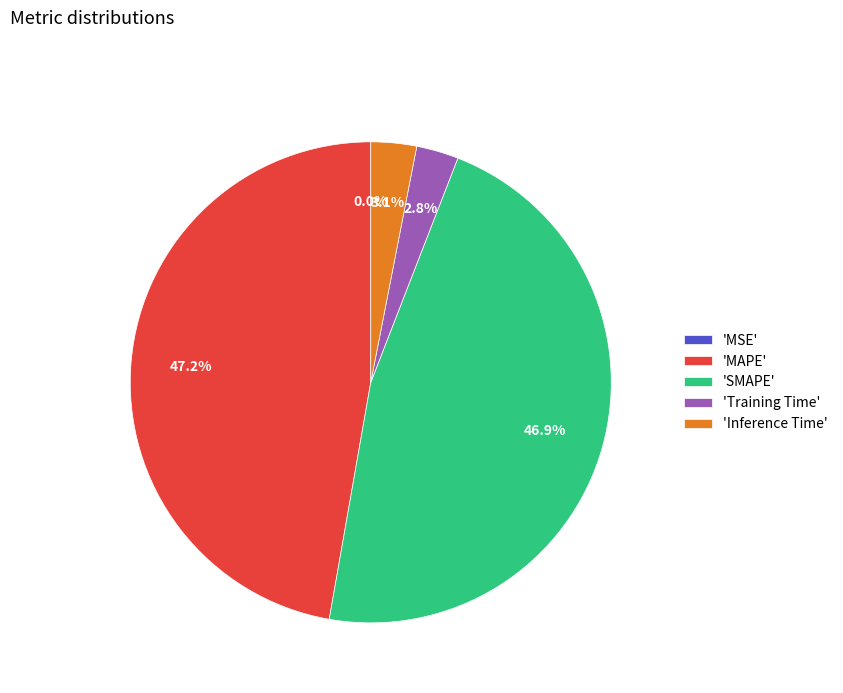

To the nearest percent, what is the average slice percentage?

20%